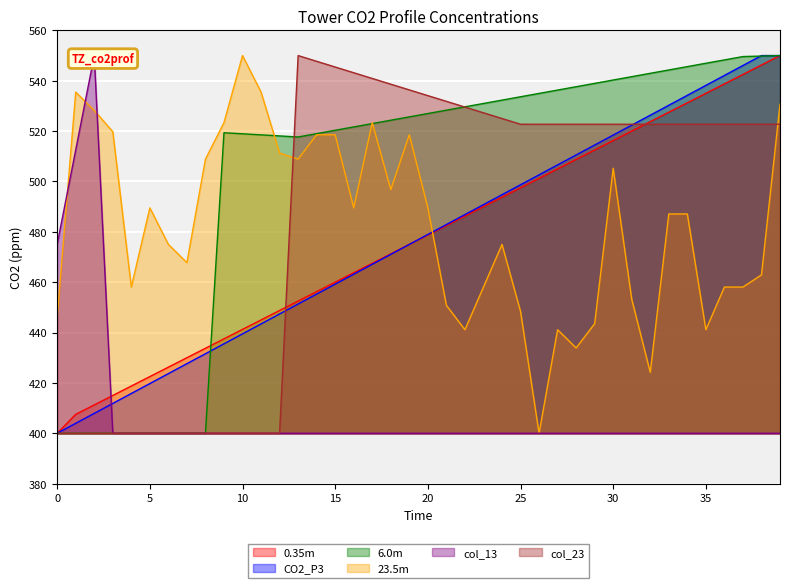

Reading left to right, list all the values displayed in this chart.

col_40: 0=400.0	1=407.5	2=411.2	3=415.0	4=418.8	5=422.5	6=426.2	7=430.0	8=433.8	9=437.5	10=441.2	11=445.0	12=448.8	13=452.5	14=456.2	15=460.0	16=463.8	17=467.5	18=471.2	19=475.0	20=478.8	21=482.5	22=486.2	23=490.0	24=493.8	25=497.5	26=501.2	27=505.0	28=508.8	29=512.5	30=516.2	31=520.0	32=523.8	33=527.5	34=531.2	35=535.0	36=538.8	37=542.5	38=546.2	39=550.0
col_22: 0=400.0	1=403.9	2=407.9	3=411.8	4=415.8	5=419.7	6=423.7	7=427.6	8=431.6	9=435.5	10=439.5	11=443.4	12=447.4	13=451.3	14=455.3	15=459.2	16=463.2	17=467.1	18=471.1	19=475.0	20=478.9	21=482.9	22=486.8	23=490.8	24=494.7	25=498.7	26=502.6	27=506.6	28=510.5	29=514.5	30=518.4	31=522.4	32=526.3	33=530.3	34=534.2	35=538.2	36=542.1	37=546.1	38=550.0	39=550.0
col_29: 0=400.0	1=400.0	2=400.0	3=400.0	4=400.0	5=400.0	6=400.0	7=400.0	8=400.0	9=519.3	10=518.9	11=518.5	12=518.1	13=517.7	14=519.0	15=520.3	16=521.7	17=523.0	18=524.3	19=525.7	20=527.0	21=528.3	22=529.6	23=531.0	24=532.3	25=533.6	26=535.0	27=536.3	28=537.6	29=539.0	30=540.3	31=541.6	32=543.0	33=544.3	34=545.6	35=546.9	36=548.3	37=549.6	38=549.8	39=550.0
col_3: 0=446.0	1=535.5	2=528.2	3=519.8	4=458.1	5=489.5	6=475.0	7=467.7	8=508.9	9=523.4	10=550.0	11=535.5	12=511.3	13=508.9	14=518.5	15=518.5	16=489.5	17=523.4	18=496.8	19=518.5	20=489.5	21=450.8	22=441.1	23=458.1	24=475.0	25=448.4	26=400.0	27=441.1	28=433.9	29=443.5	30=505.2	31=453.2	32=424.2	33=487.1	34=487.1	35=441.1	36=458.1	37=458.1	38=462.9	39=530.6
col_13: 0=475.0	1=512.5	2=550.0	3=400.0	4=400.0	5=400.0	6=400.0	7=400.0	8=400.0	9=400.0	10=400.0	11=400.0	12=400.0	13=400.0	14=400.0	15=400.0	16=400.0	17=400.0	18=400.0	19=400.0	20=400.0	21=400.0	22=400.0	23=400.0	24=400.0	25=400.0	26=400.0	27=400.0	28=400.0	29=400.0	30=400.0	31=400.0	32=400.0	33=400.0	34=400.0	35=400.0	36=400.0	37=400.0	38=400.0	39=400.0
col_23: 0=400.0	1=400.0	2=400.0	3=400.0	4=400.0	5=400.0	6=400.0	7=400.0	8=400.0	9=400.0	10=400.0	11=400.0	12=400.0	13=550.0	14=547.7	15=545.5	16=543.2	17=540.9	18=538.6	19=536.4	20=534.1	21=531.8	22=529.5	23=527.3	24=525.0	25=522.7	26=522.7	27=522.7	28=522.7	29=522.7	30=522.7	31=522.7	32=522.7	33=522.7	34=522.7	35=522.7	36=522.7	37=522.7	38=522.7	39=522.7